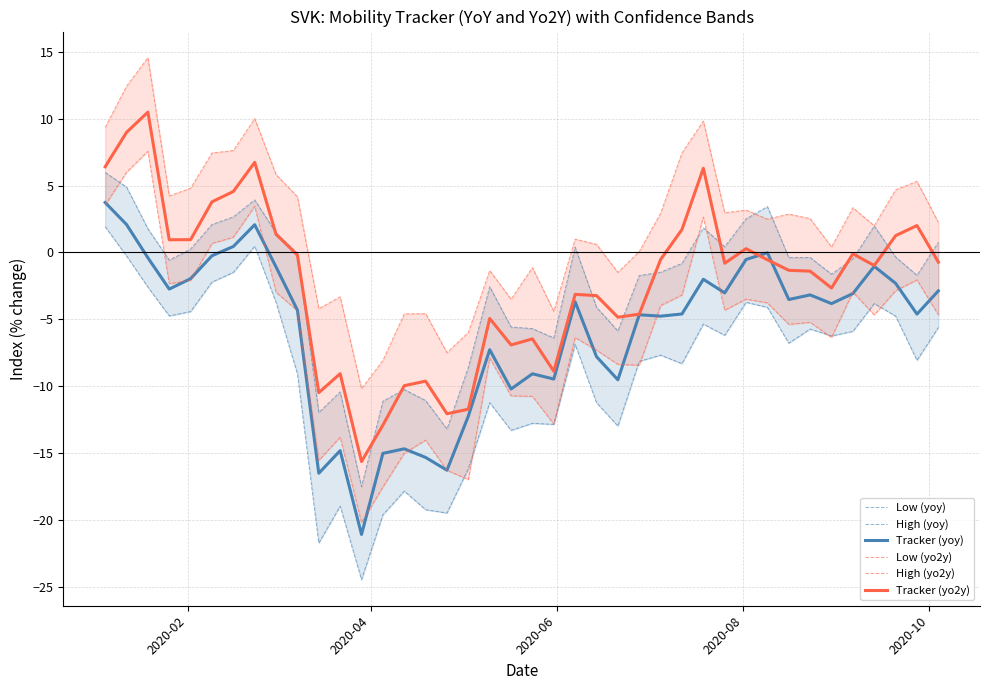

What is the lowest value of the Tracker (yo2y) series?

-15.6